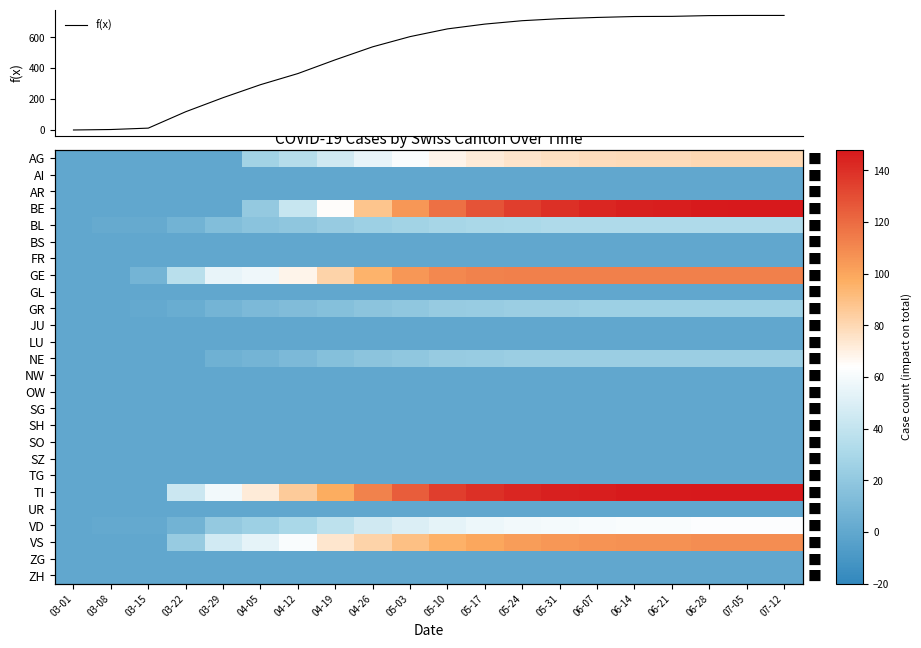

At which category does the chart reach its peak across all series?

07-05